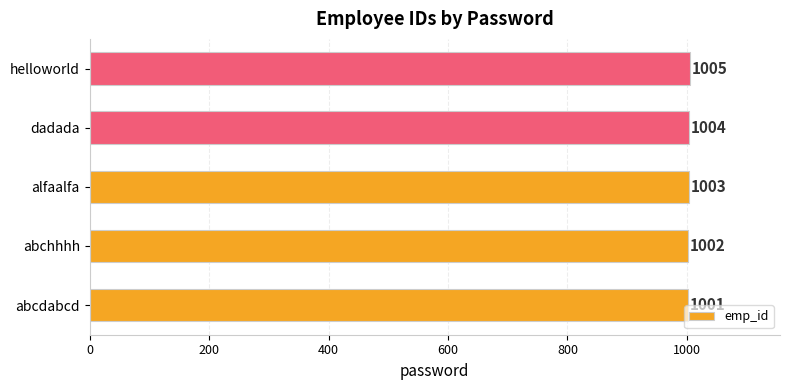

What is the sum of all values?

5015